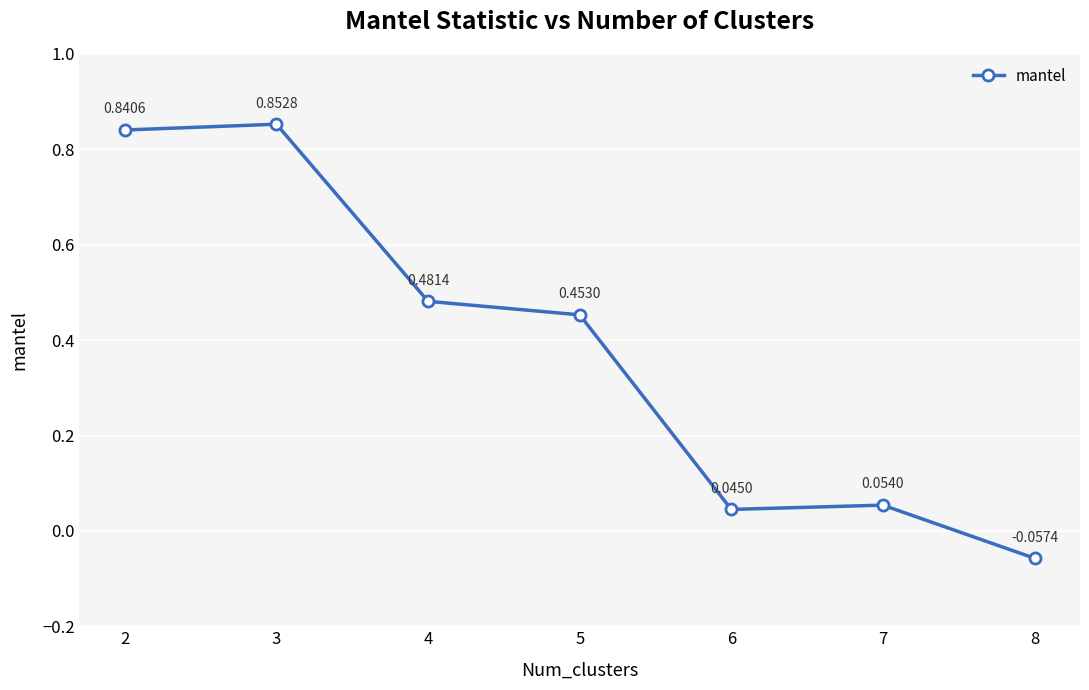

True or false: the data shows 1.2 at 2.

False